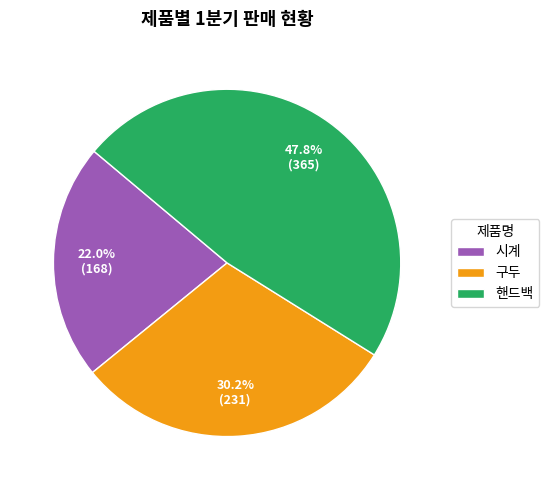

Is there a majority slice in this chart?

No